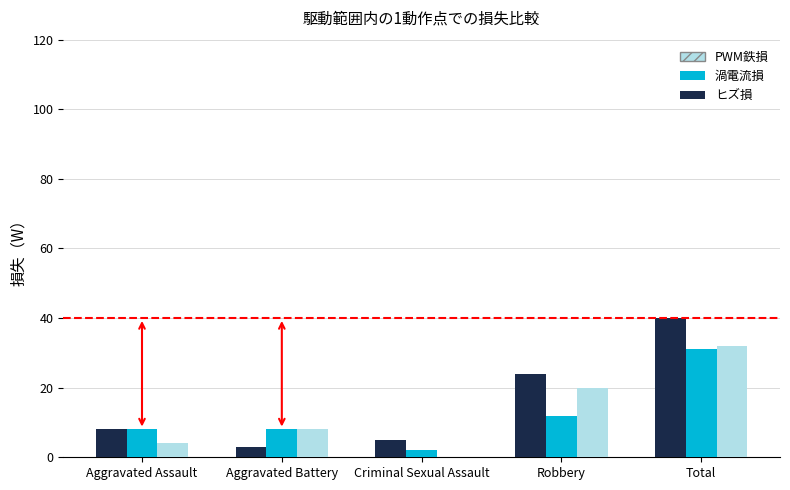

What is the greatest value displayed?

40